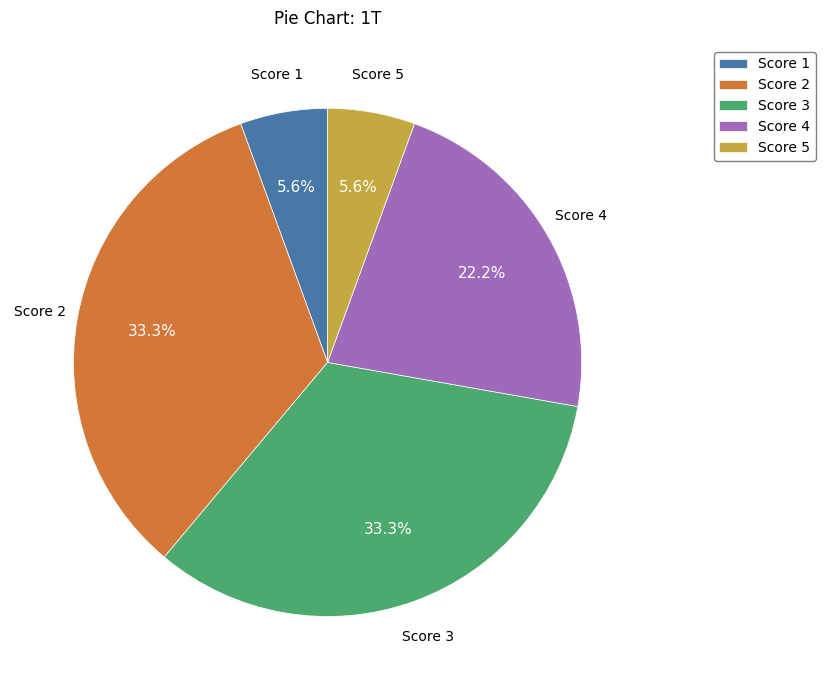

Is the sum of Score 2 and Score 4 greater than half?

Yes